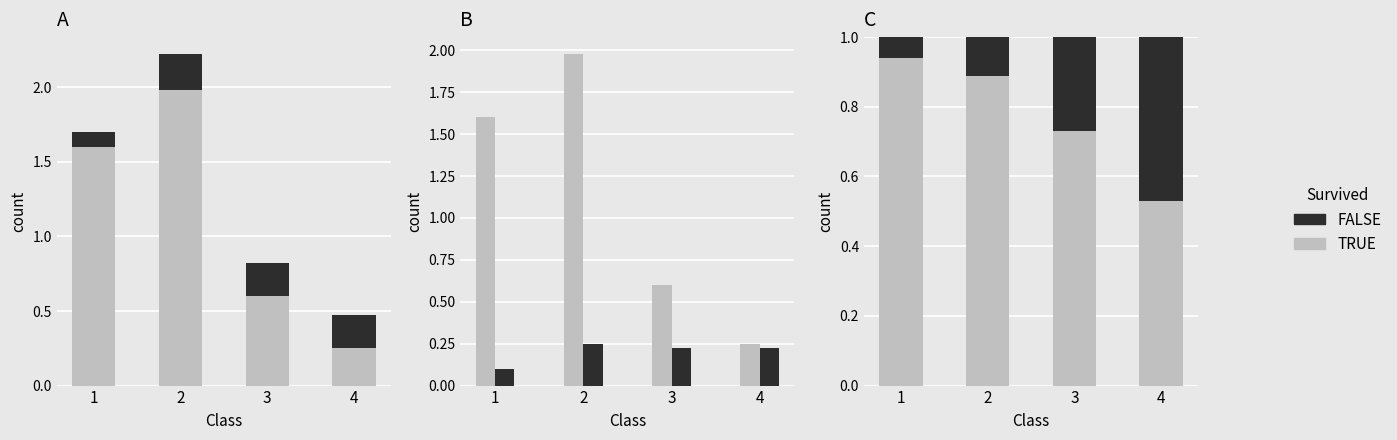

What is the smallest value displayed?

0.1